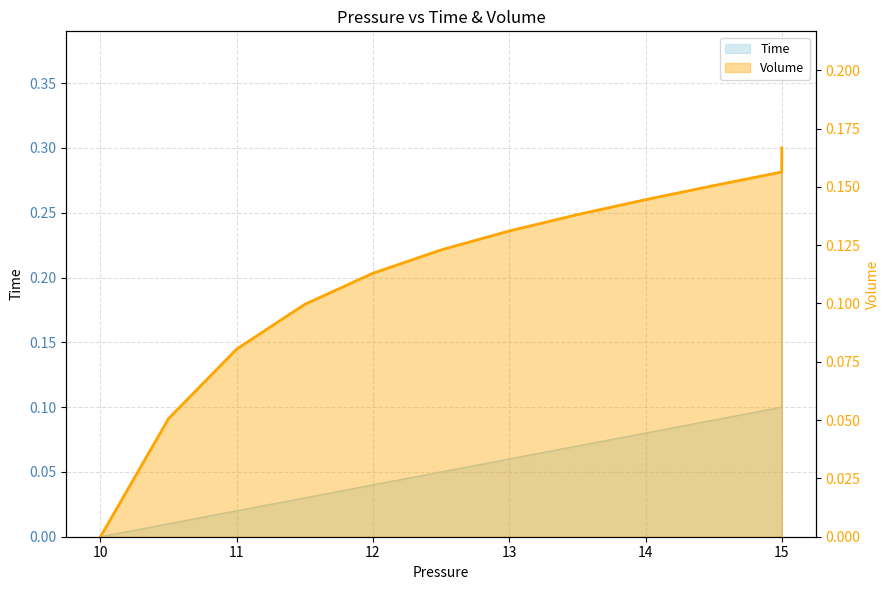

What is the greatest value displayed?

0.2